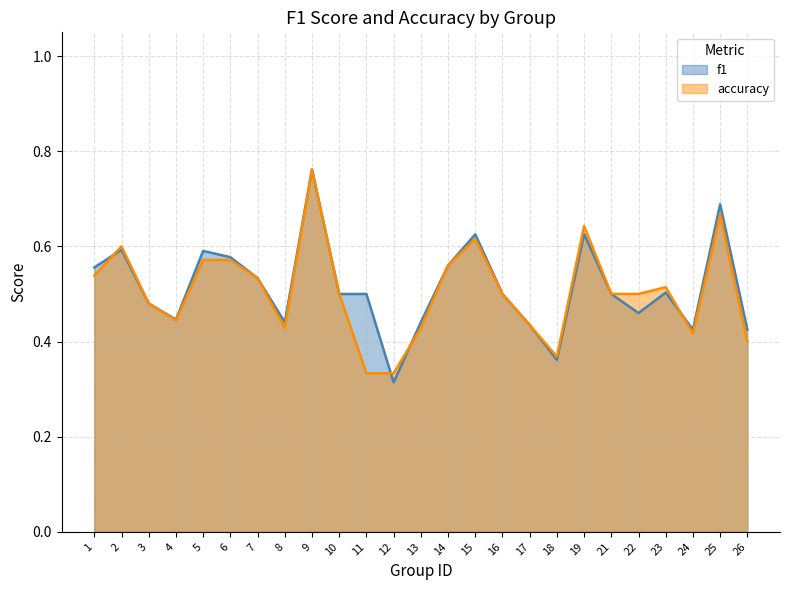

The f1 series shows 0.2 at 21. True or false?

False